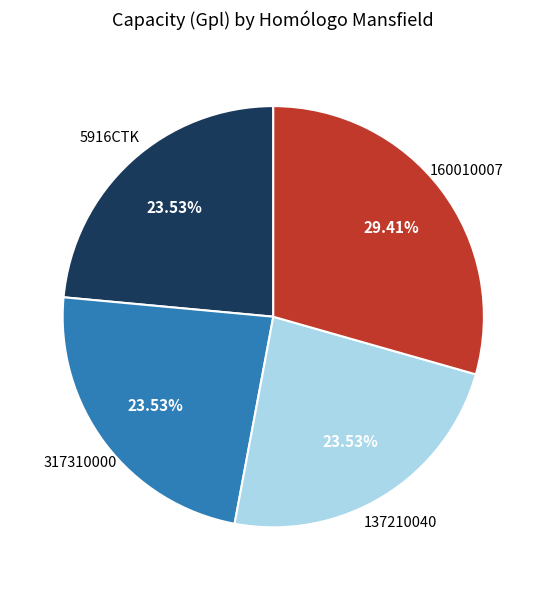

To the nearest percent, what is the difference between the largest and smallest slice percentages?

6%